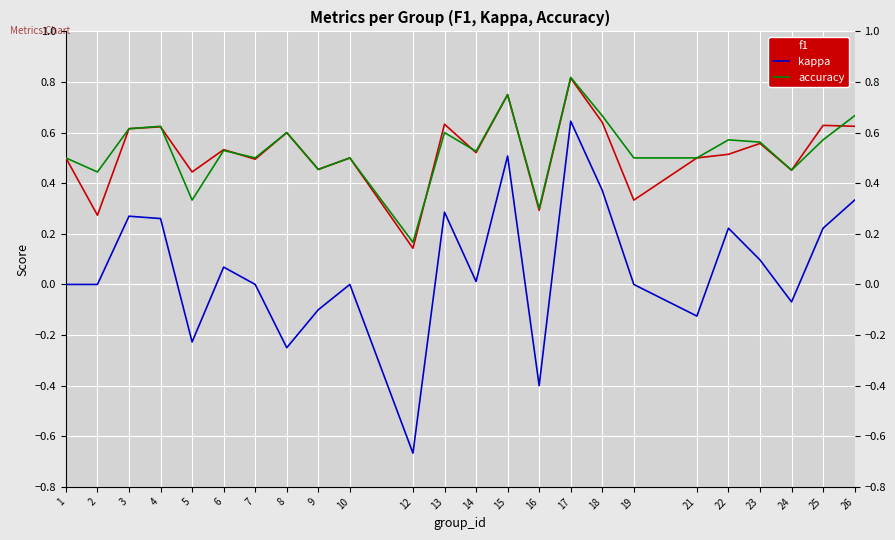

Which series has the largest range (max minus min)?

kappa